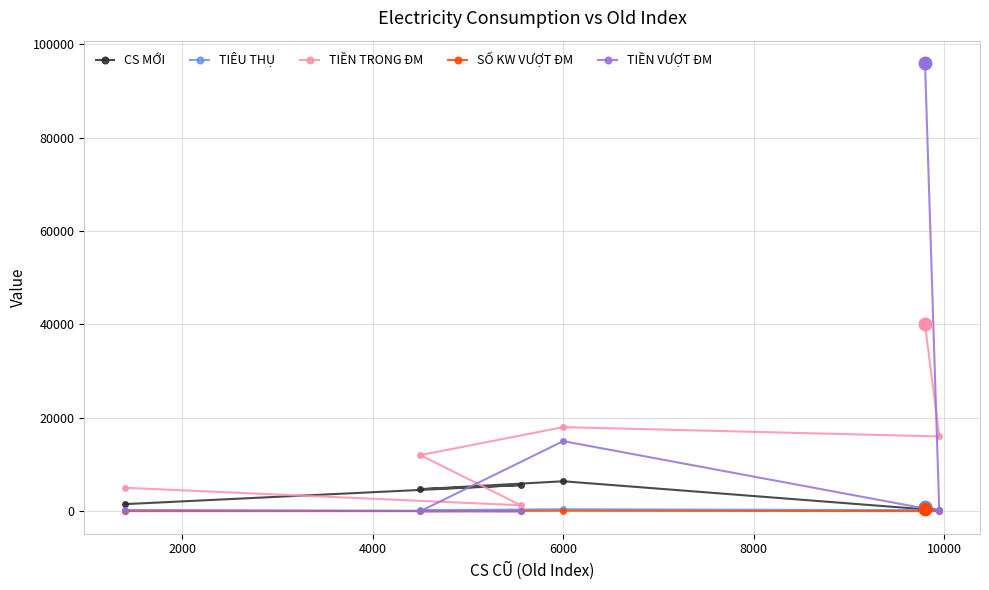

Which series contains the highest Y value?

TIỀN VƯỢT ĐM